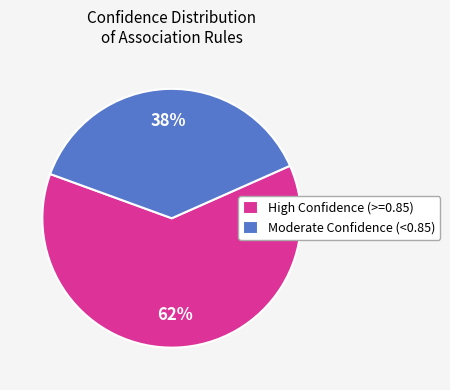

What is the smallest slice in the pie chart?

Moderate Confidence (<0.85)